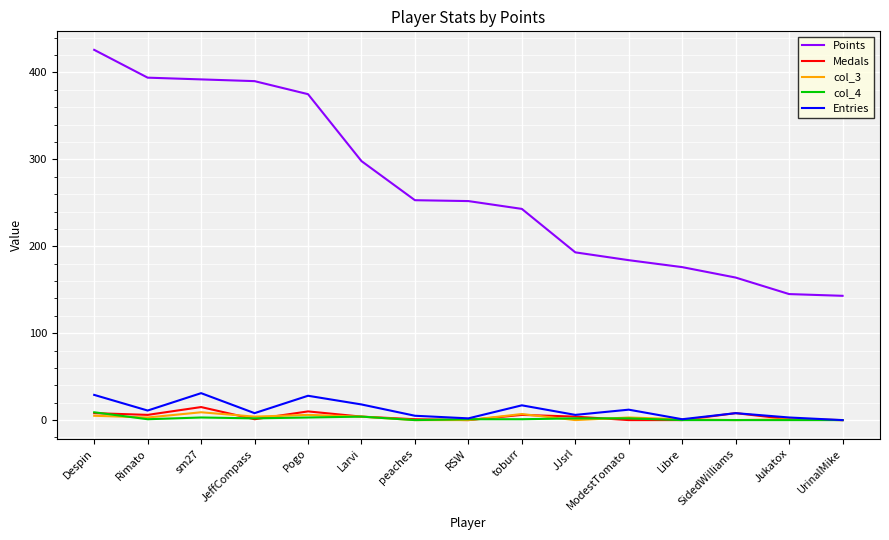

True or false: Points and Entries cross at least once.

False